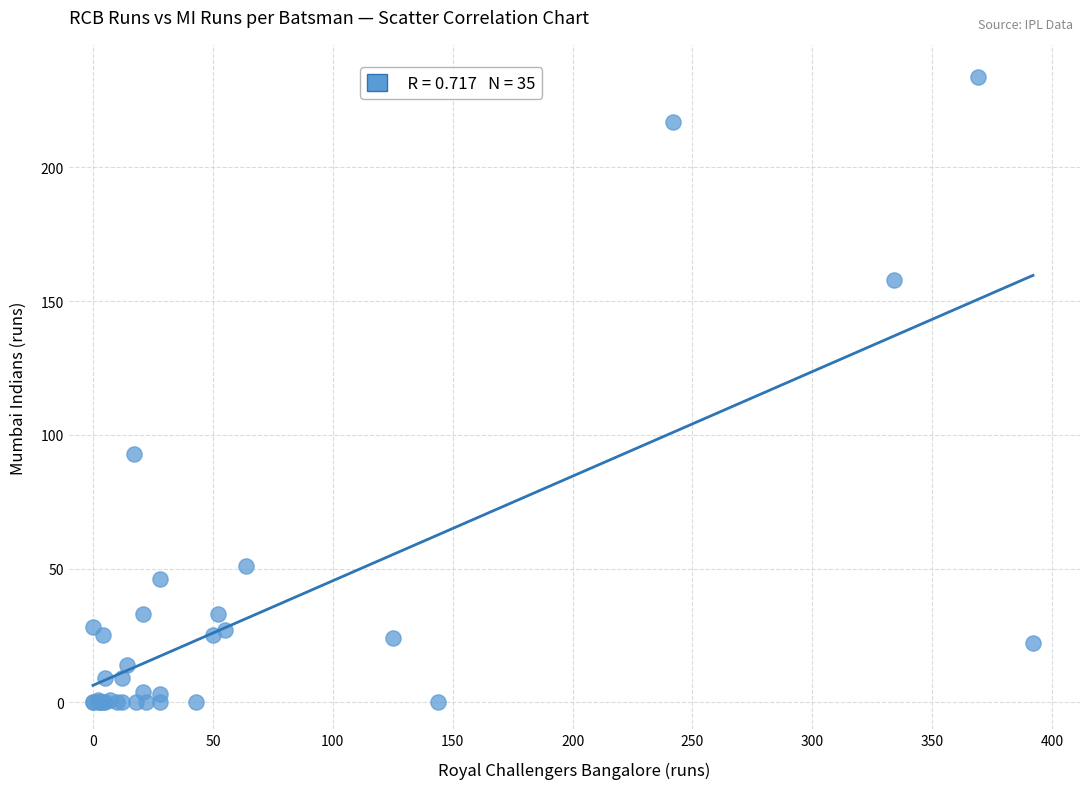

What Y value in the scatter plot is closest to 117?

93